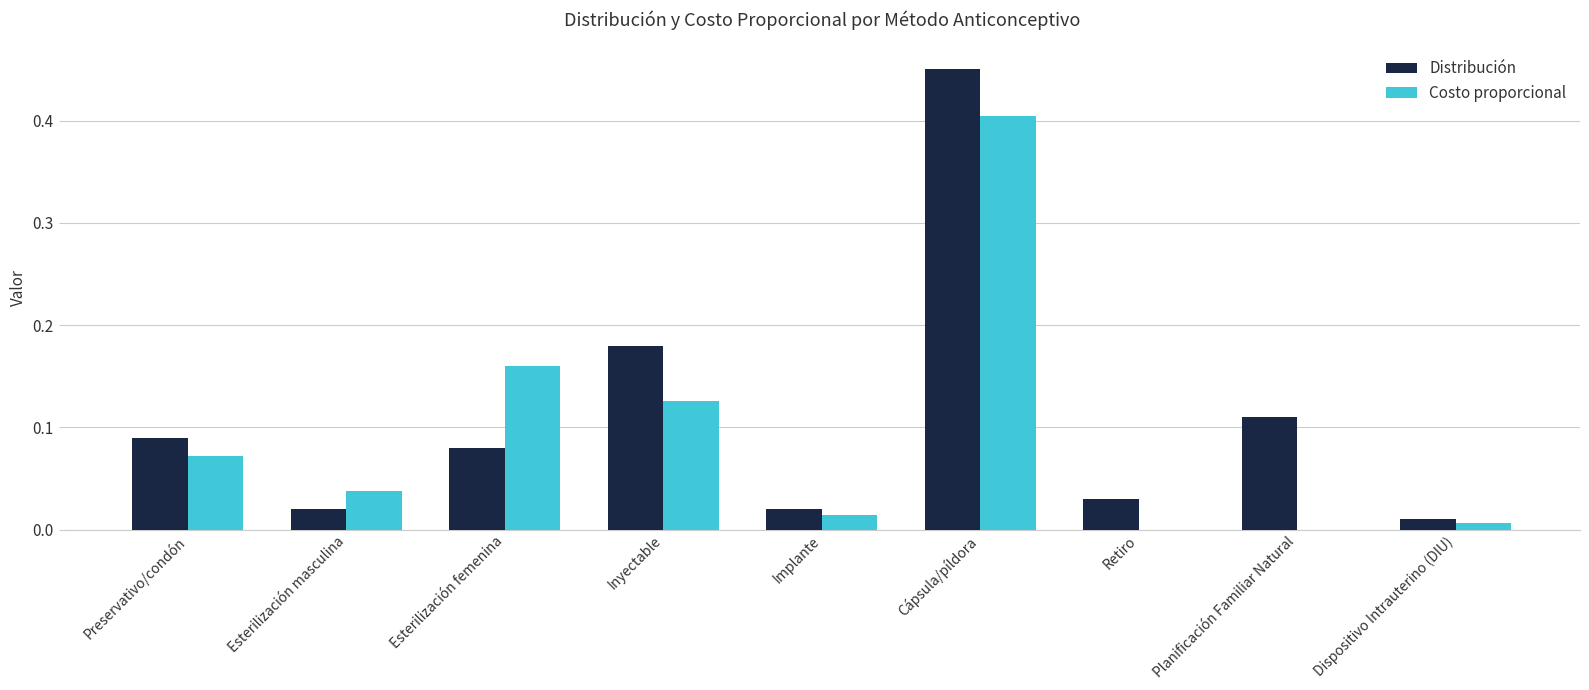

Which series changed the most between Esterilización masculina and Implante?

Costo proporcional